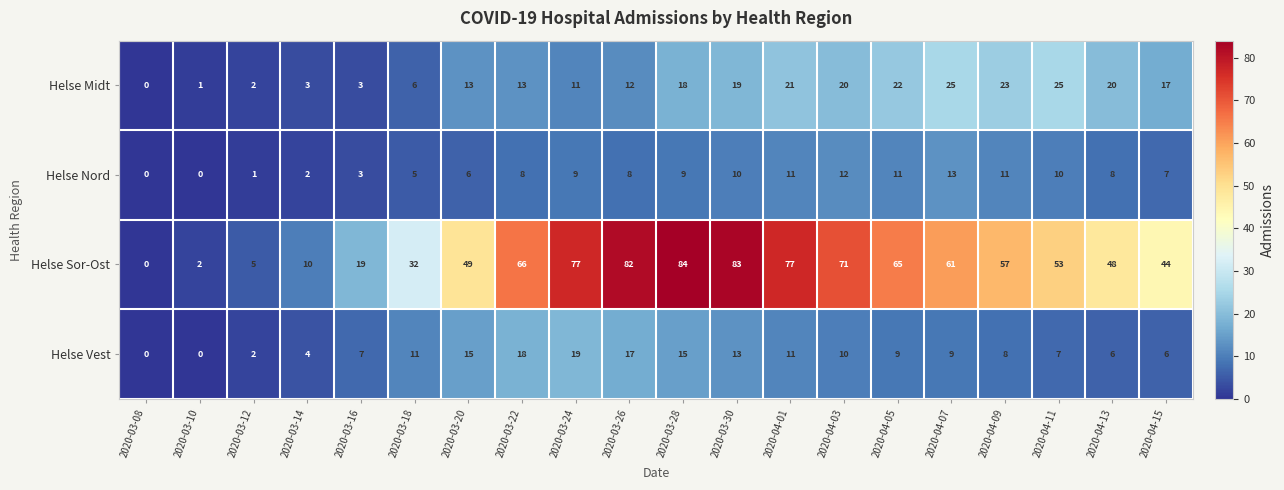

Which series has the largest total across all categories?

Helse Sor-Ost